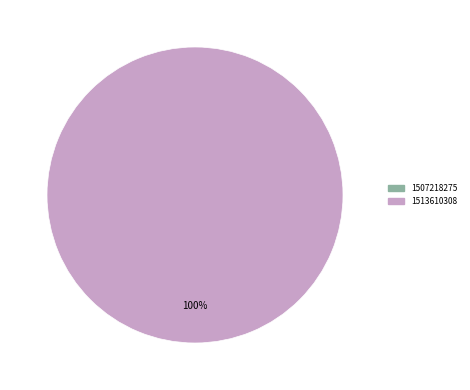

To the nearest percent, what is the average slice percentage?

50%